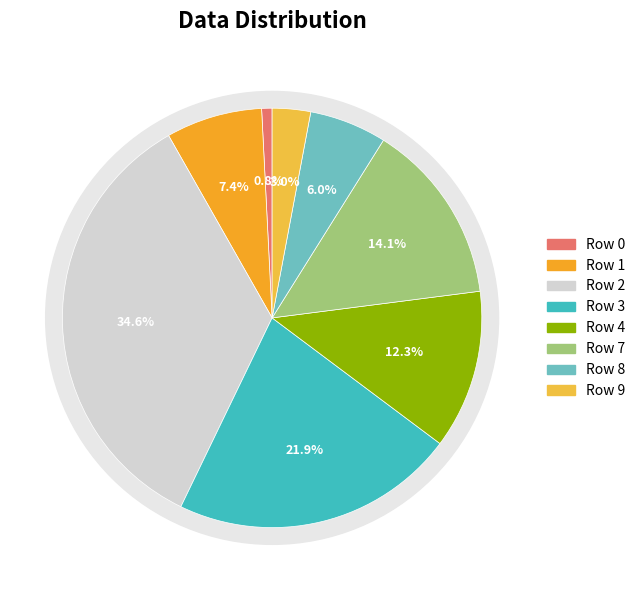

How many segments does this pie chart have?

8